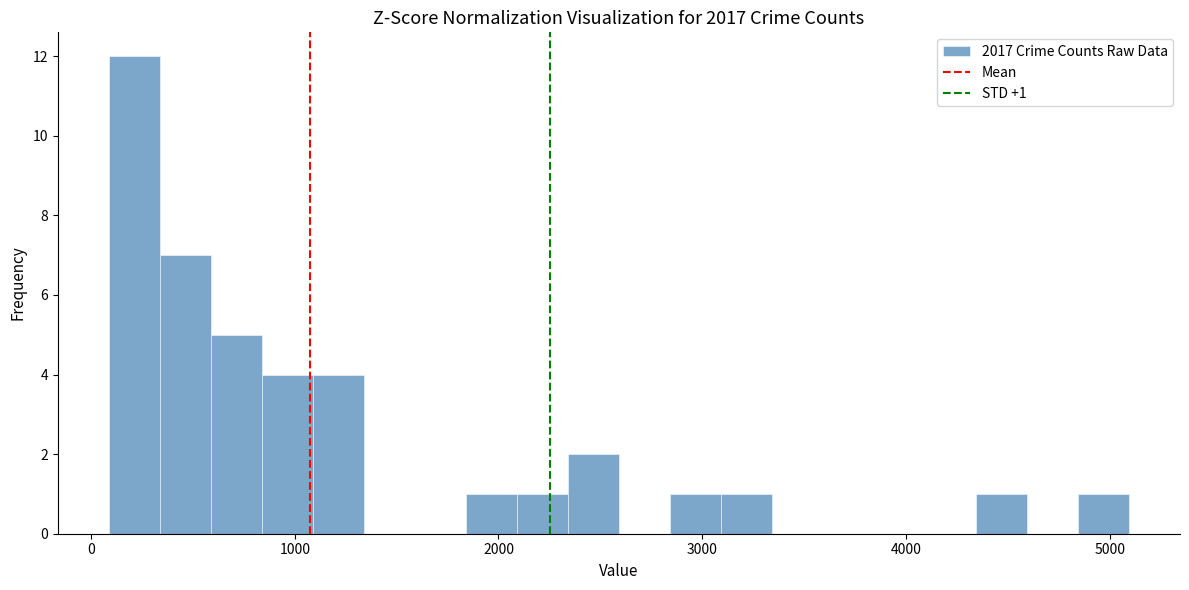

Read against the x-axis, roughly where is the centre of the tallest bar?

200